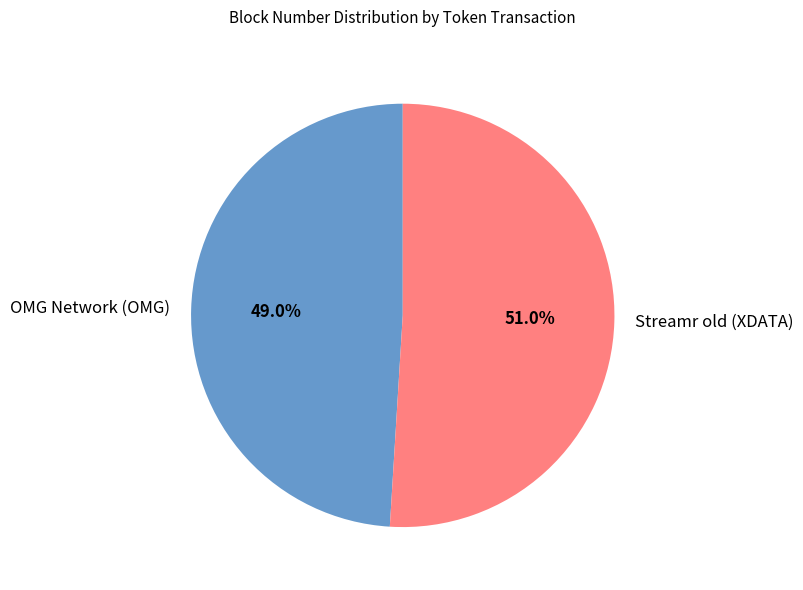

True or false: OMG Network (OMG) accounts for 49% of the total.

True